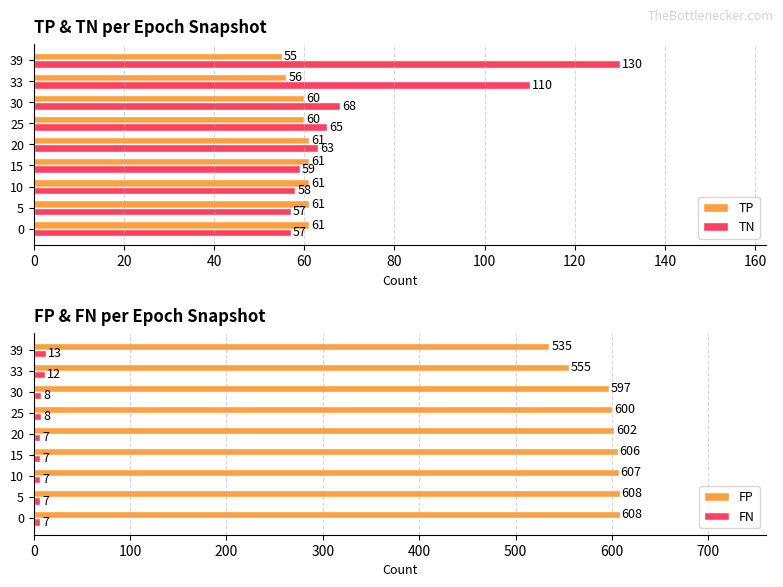

How many categories are shown in the chart?

9